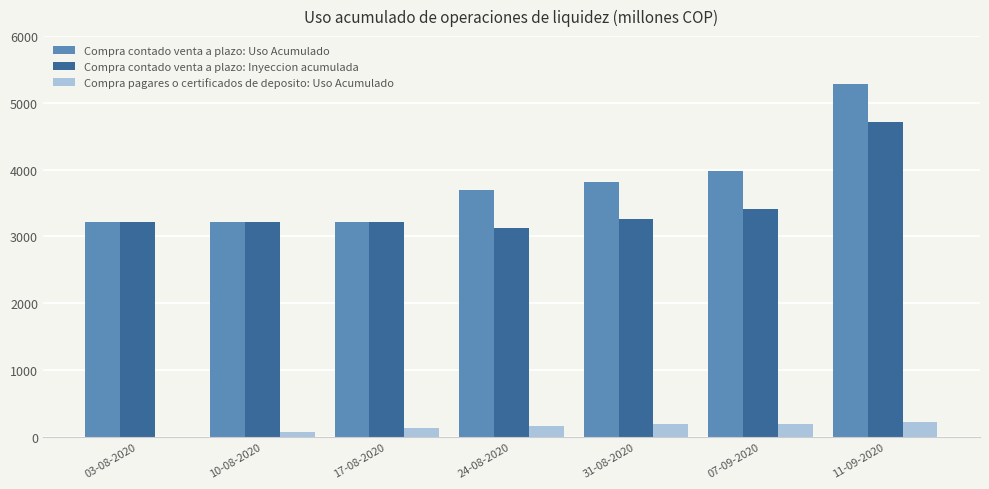

What is the maximum value for Compra contado venta a plazo: Uso Acumulado?

5281